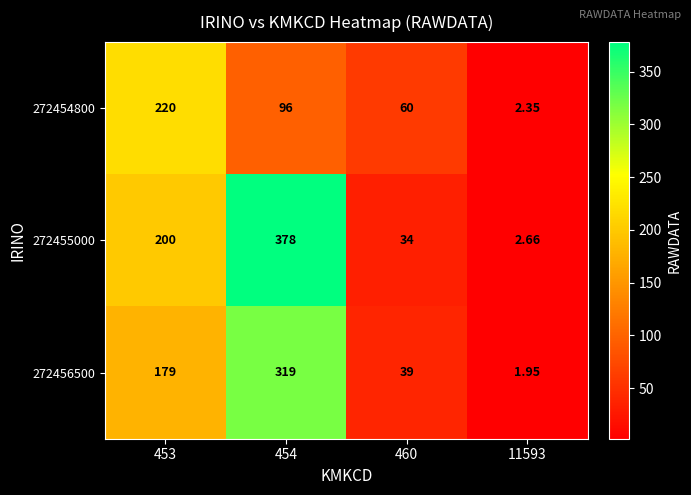

Is the value of 272455000 at 454 greater than the value of 272456500 at 11593?

Yes